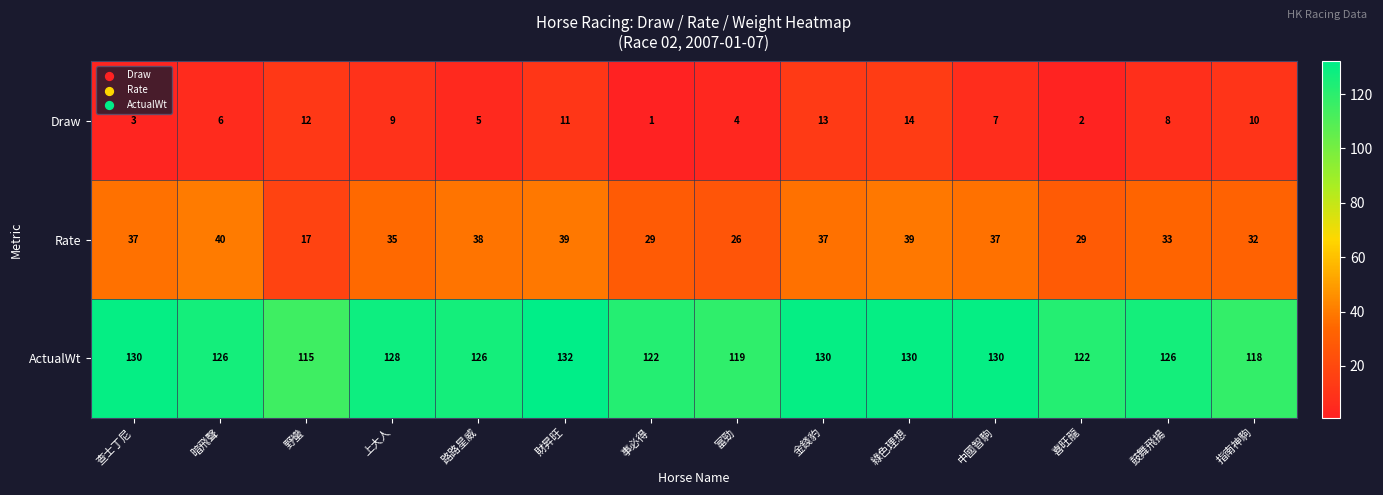

At which category is the sum across all series the highest?

綠色理想